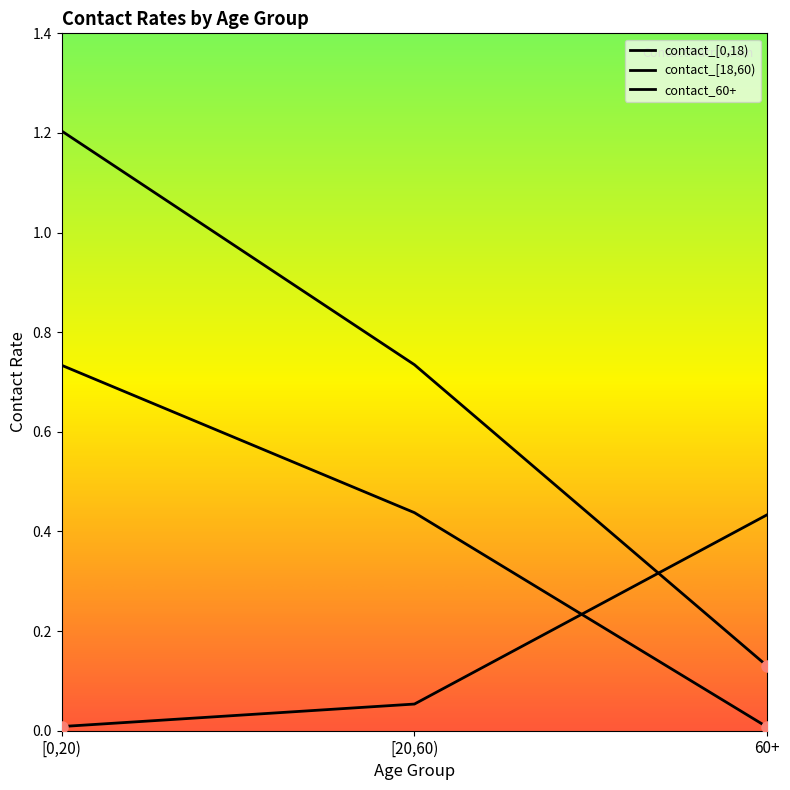

Which has a higher value, [20,60) or 60+?

[20,60)